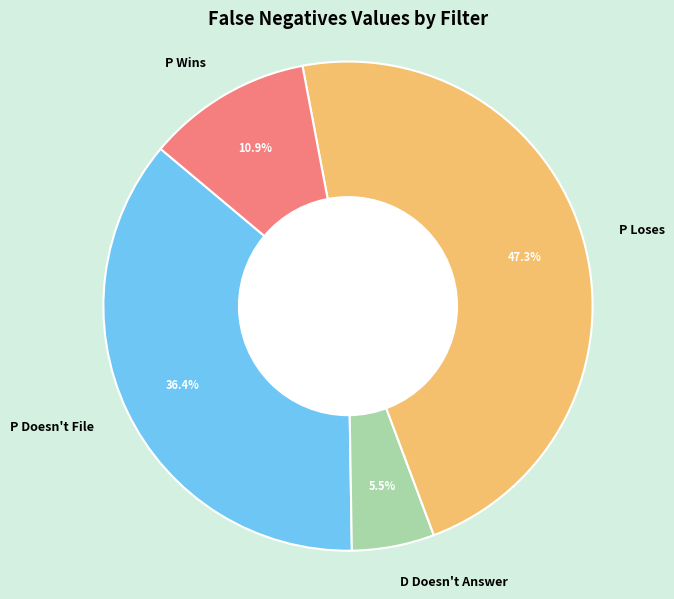

To the nearest percent, what portion does P Loses represent?

47%